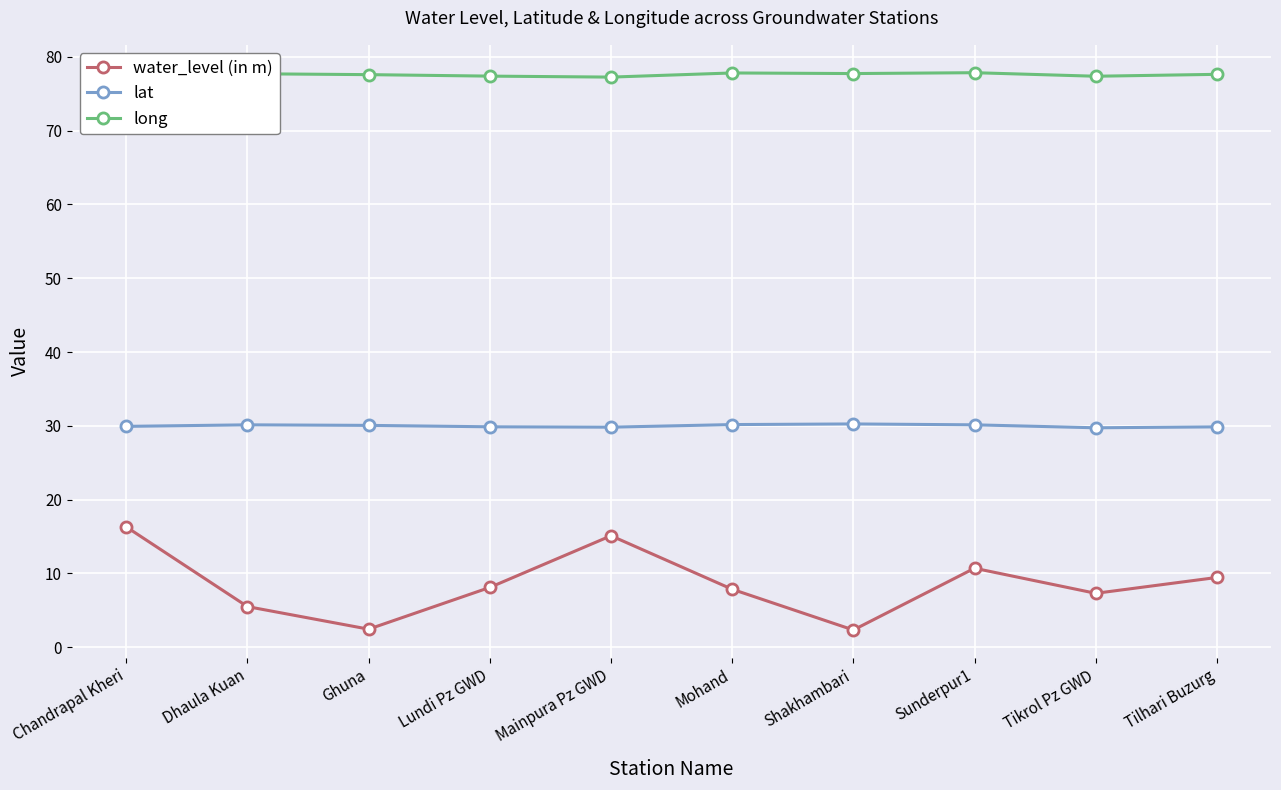

What value does the long series have at Lundi Pz GWD?

77.4